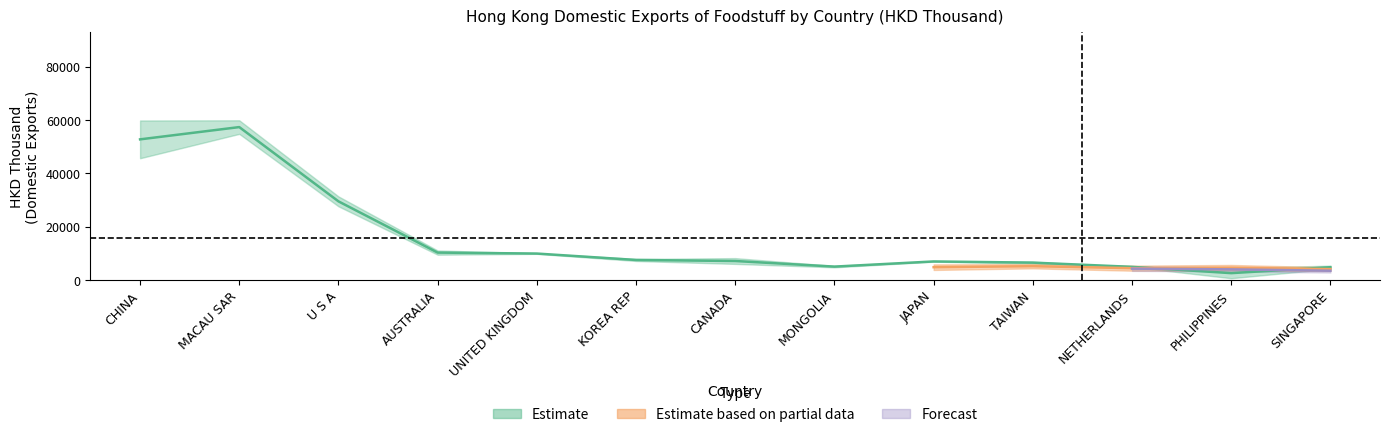

How many lines are shown in the chart?

5